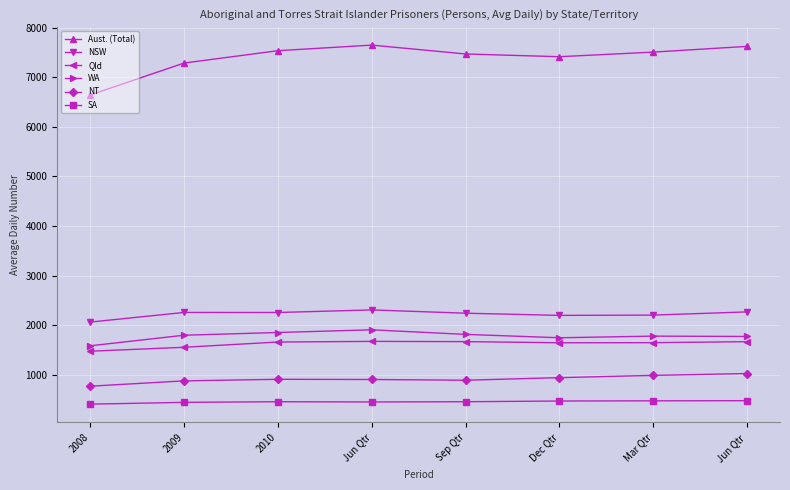

True or false: SA and Qld cross at least once.

False